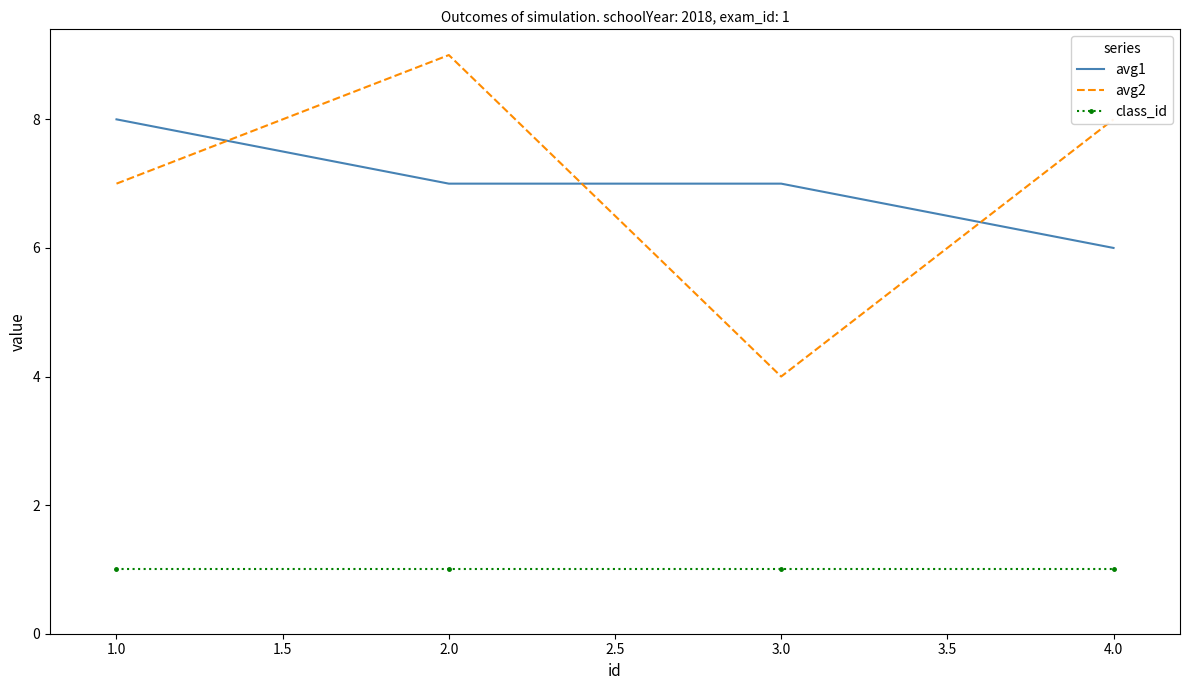

Which series has the widest spread of values?

avg2